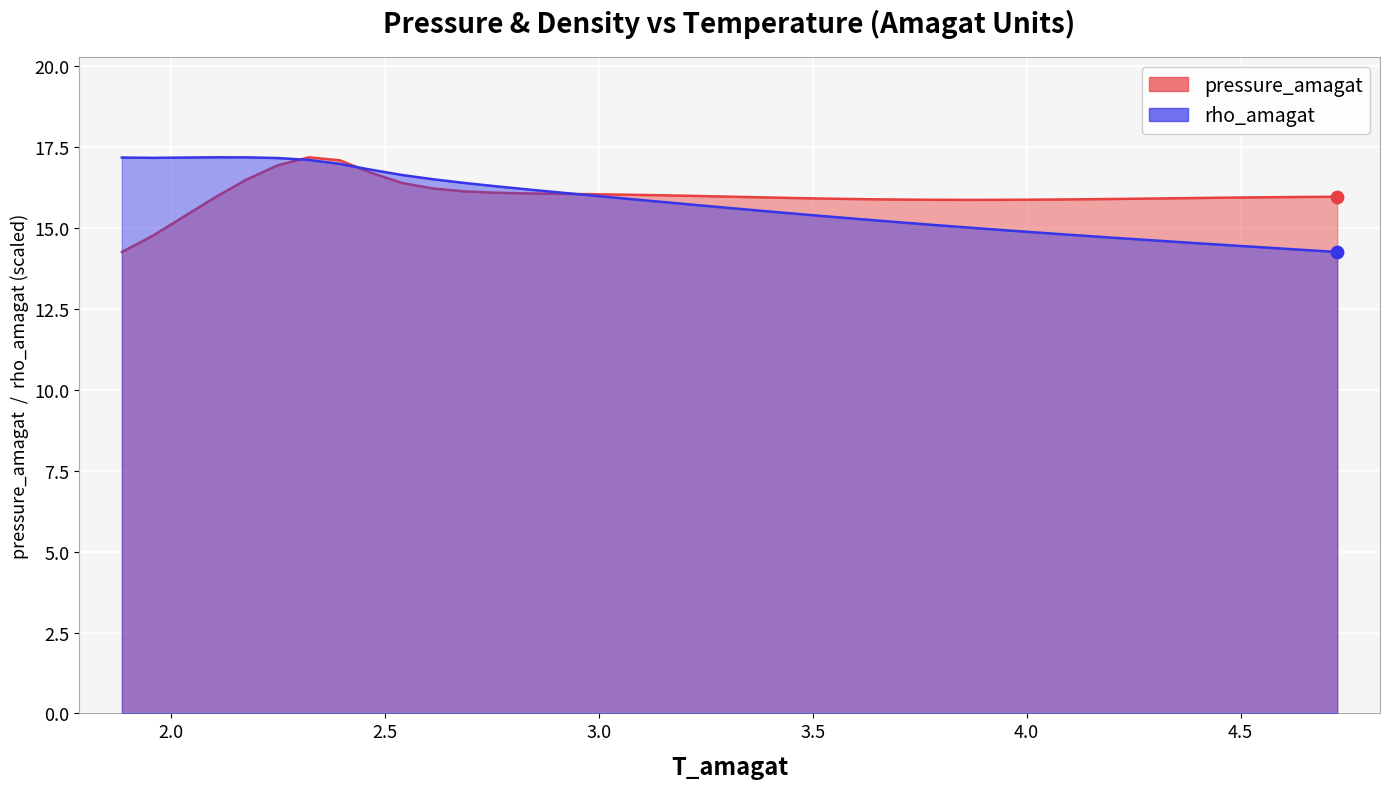

Which series contains the highest Y value?

T_amagat